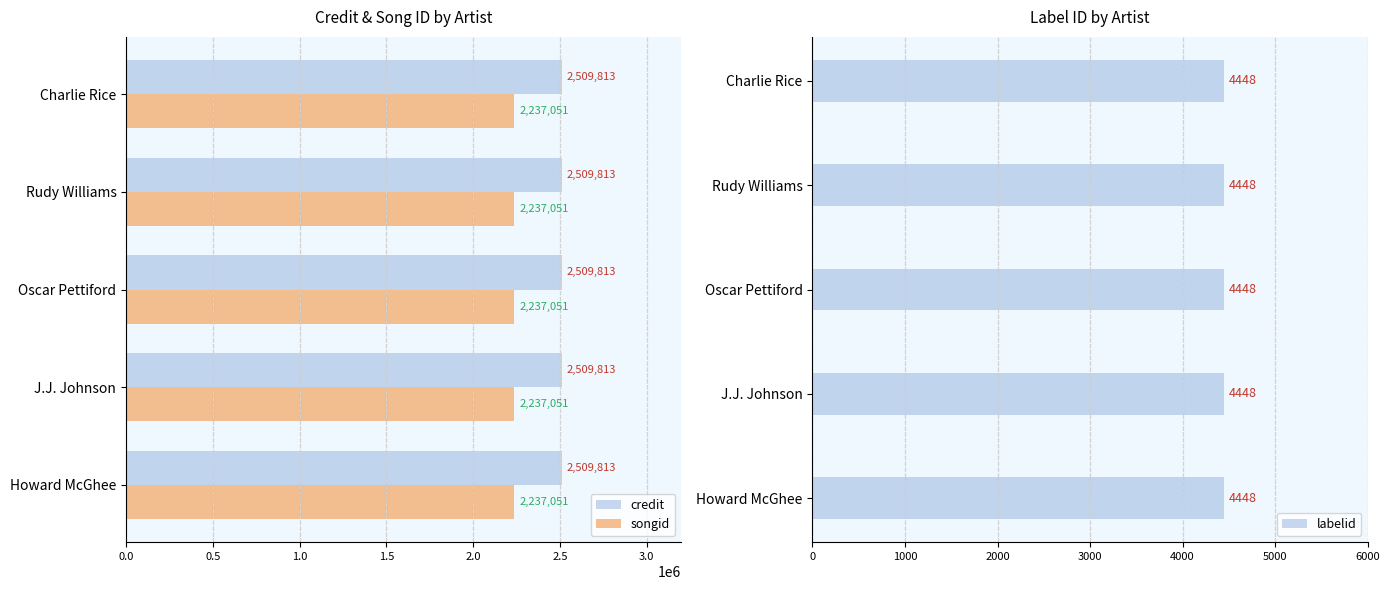

Count the number of data series in this chart.

3